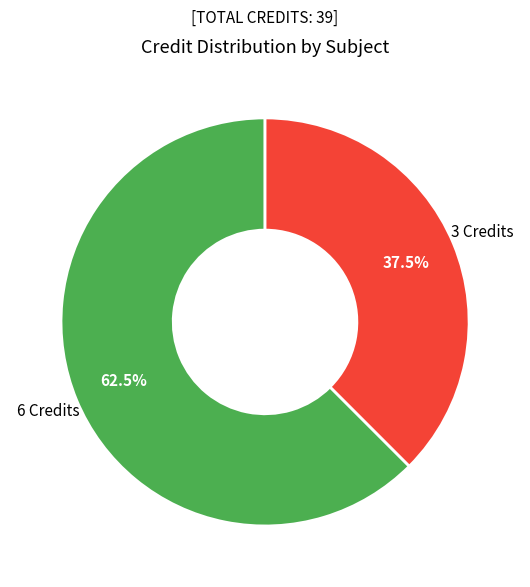

Is there any slice that represents more than half of the pie?

Yes